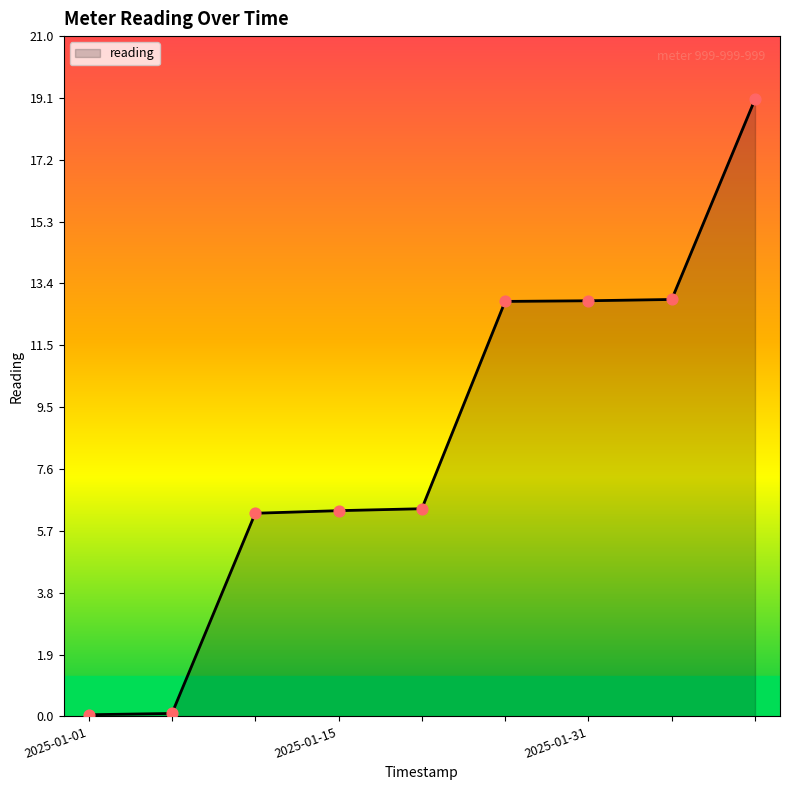

What is the greatest value displayed?

19.1